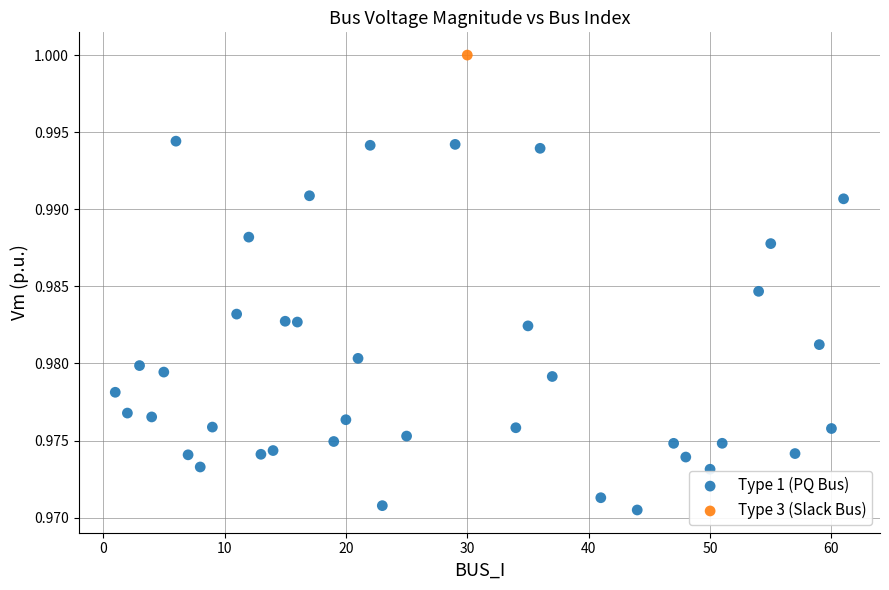

What are all the series names shown in the legend?

Type 1 (PQ Bus), Type 3 (Slack Bus)